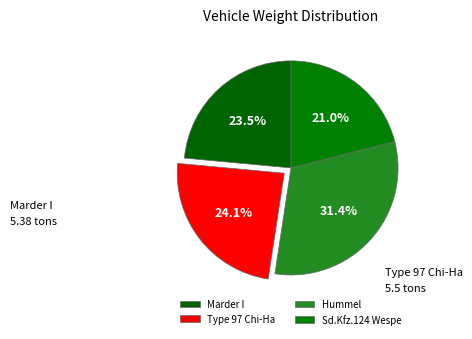

To the nearest percent, what percentage of the pie is Hummel?

31%